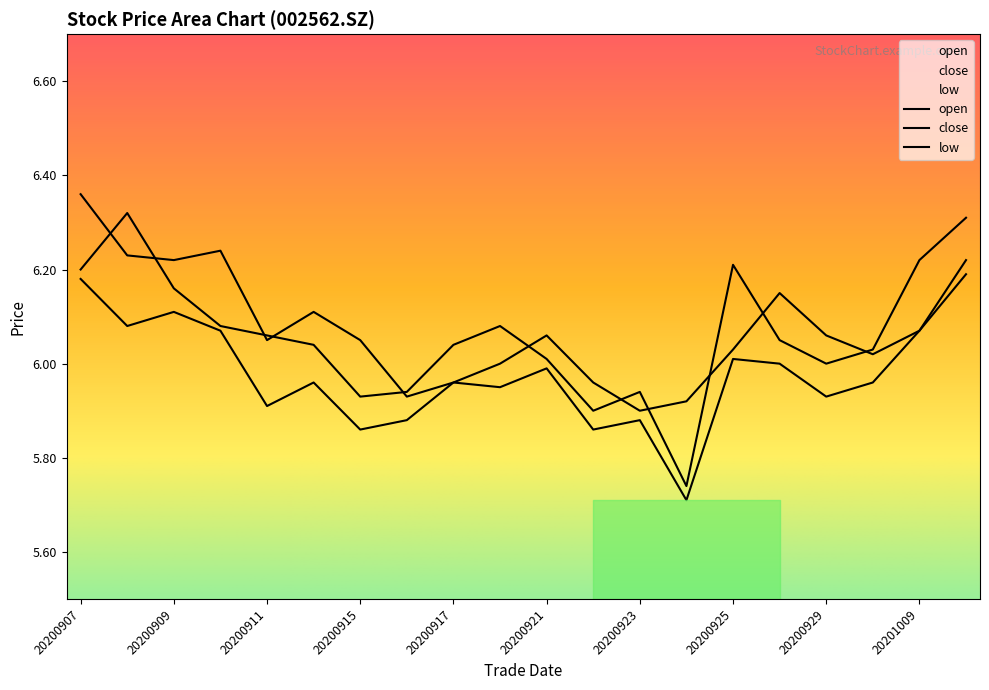

What is the value of the open point at the 19th from the left?

6.1